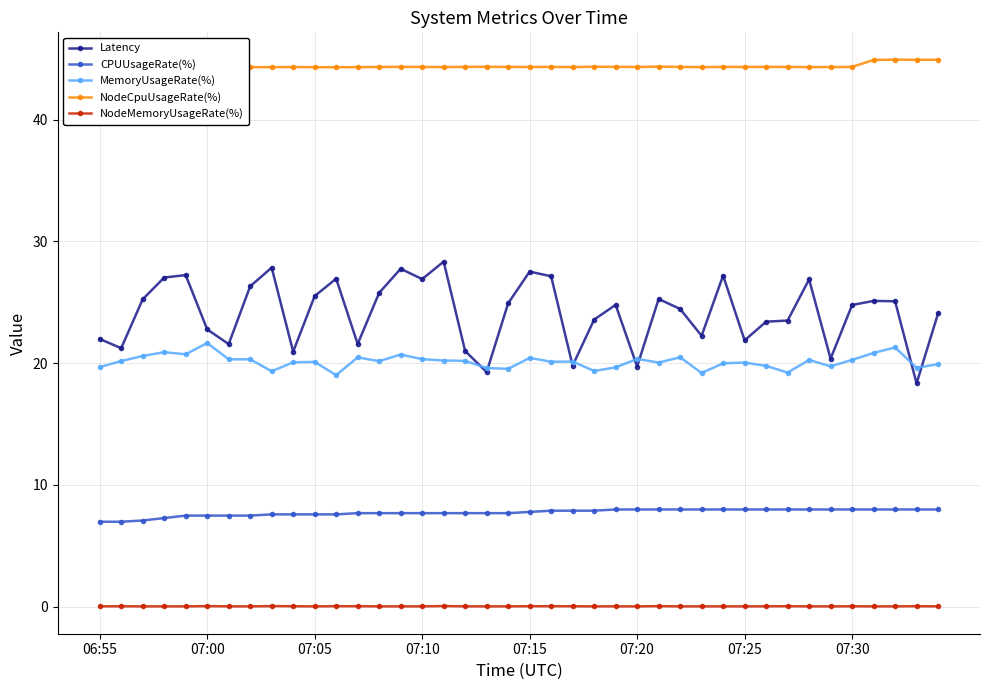

What is the average value of the NodeCpuUsageRate(%) series?

44.4